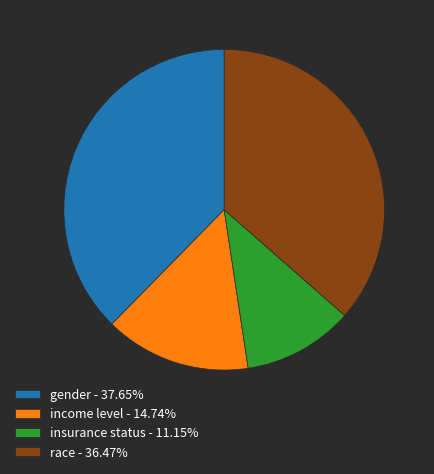

Combined, do gender - 37.65% and race - 36.47% account for over 50%?

Yes